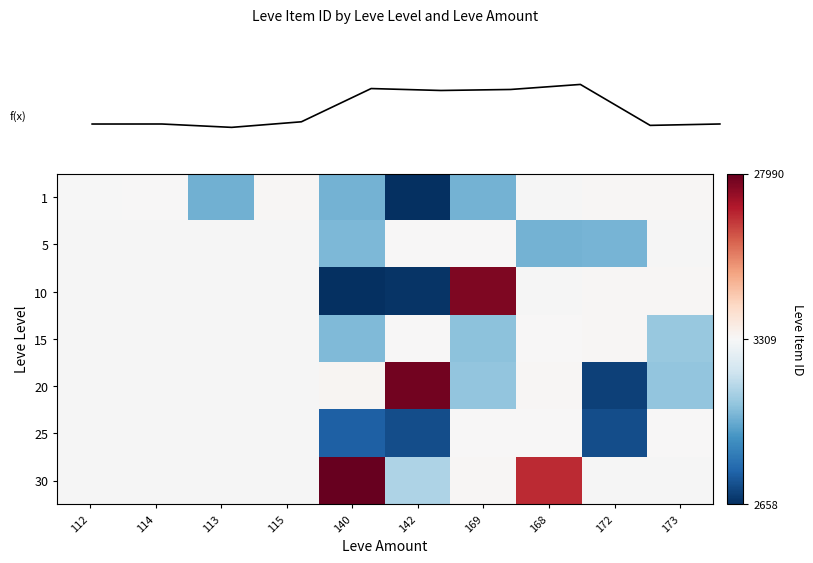

List the labels in order of 30 value, smallest first.

142, 112, 114, 113, 115, 169, 168, 140, 172, 173